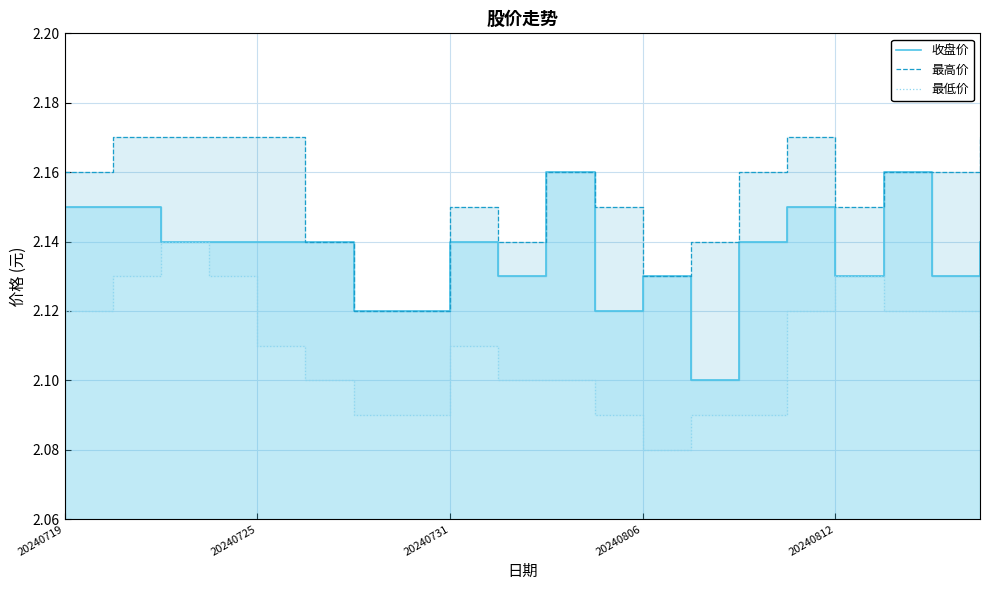

True or false: 最高价 and 收盘价 intersect in this chart.

False